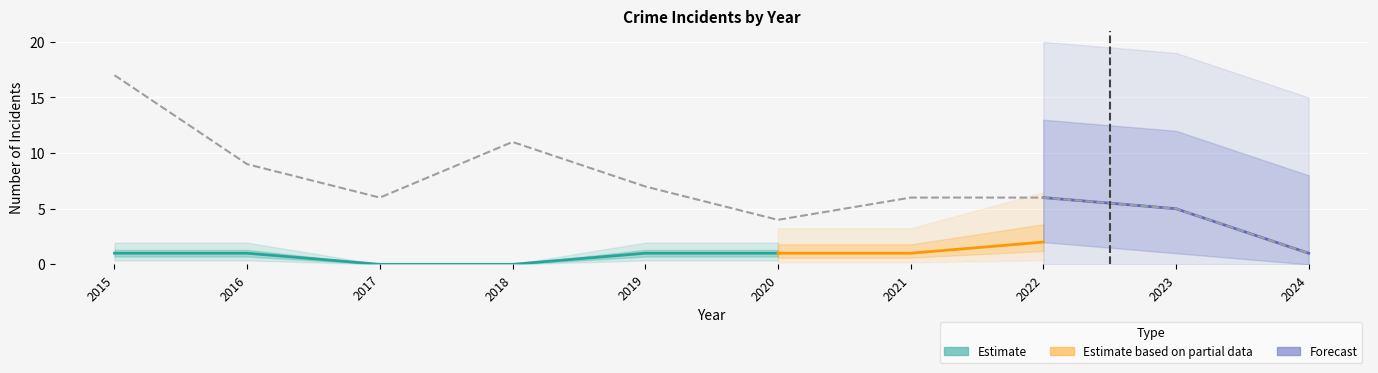

How many lines are shown in the chart?

4